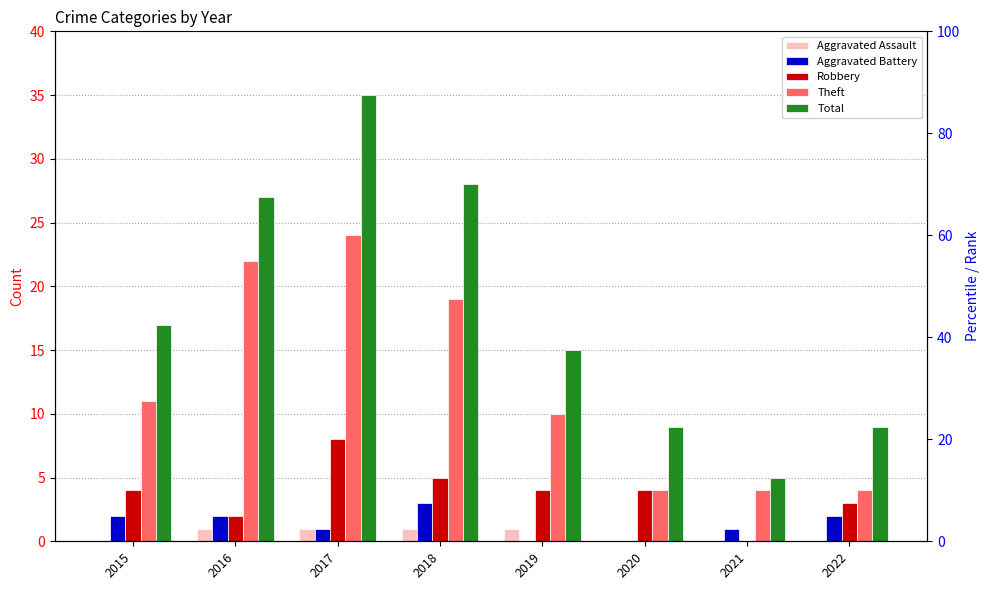

What is the sum of all Robbery values?

30